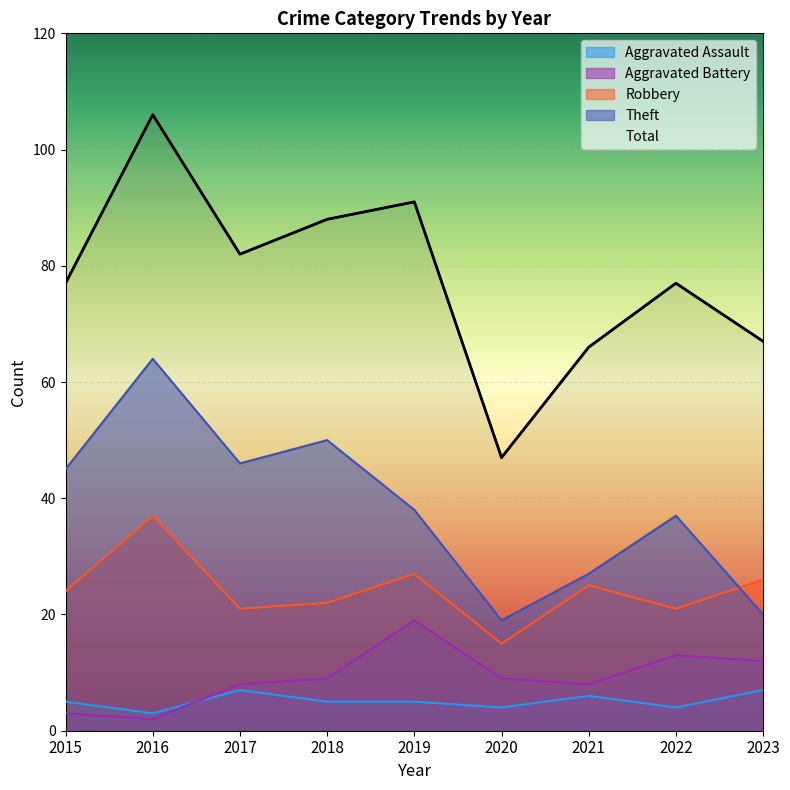

How many interior local peaks does the Aggravated Assault series have?

2